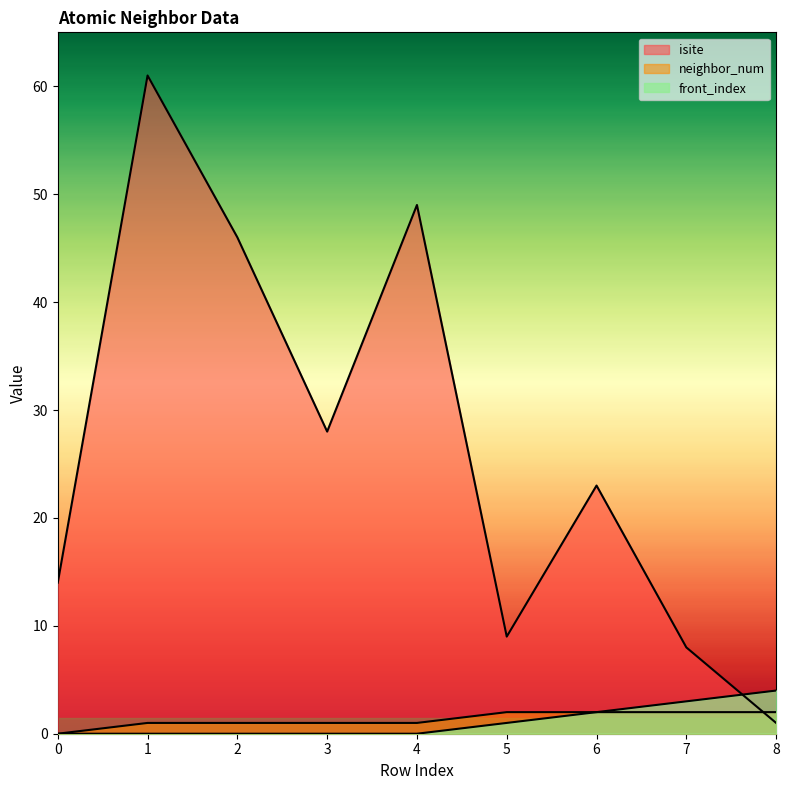

What is the value of the neighbor_num point at the 8th from the left?

2